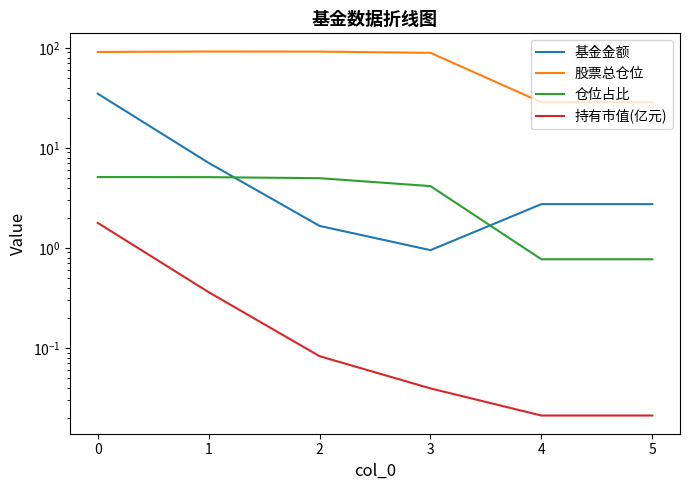

Which series has the largest total across all categories?

股票总仓位